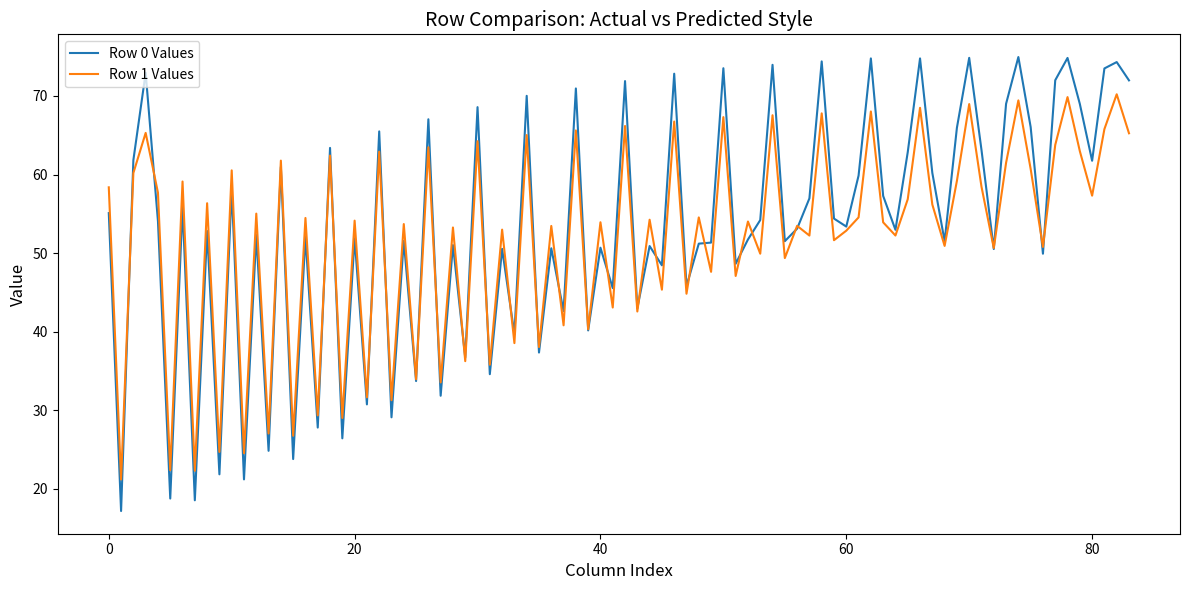

Rank the series by their maximum value, from lowest to highest.

Row 1 Values, Row 0 Values